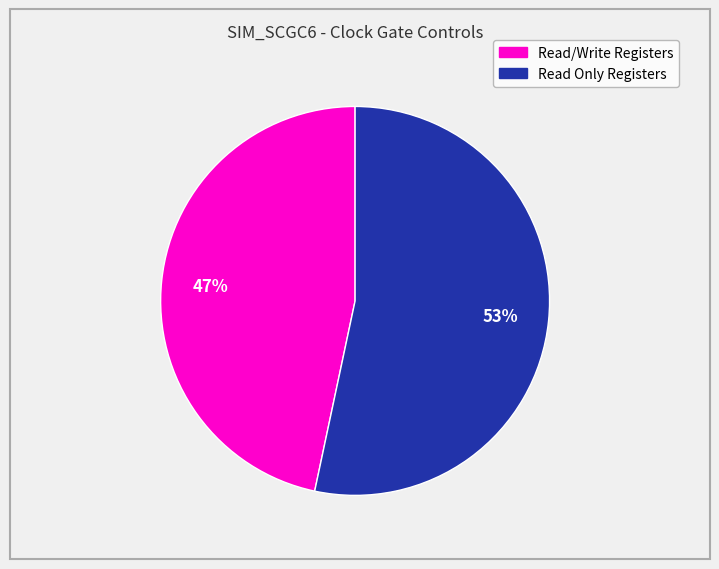

Is there a majority slice in this chart?

Yes